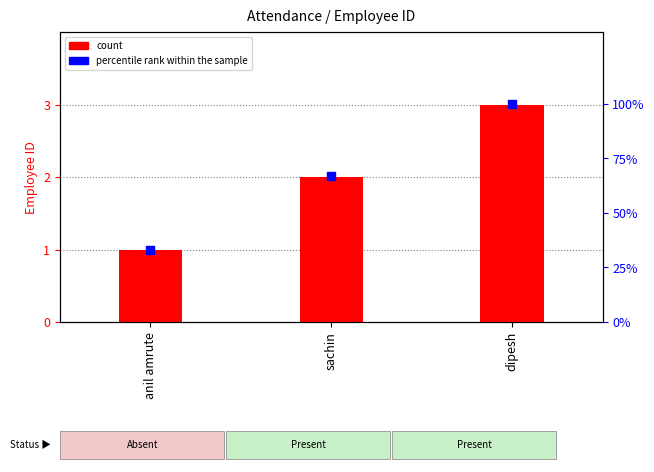

What are all the series names shown in the legend?

count, percentile rank within the sample